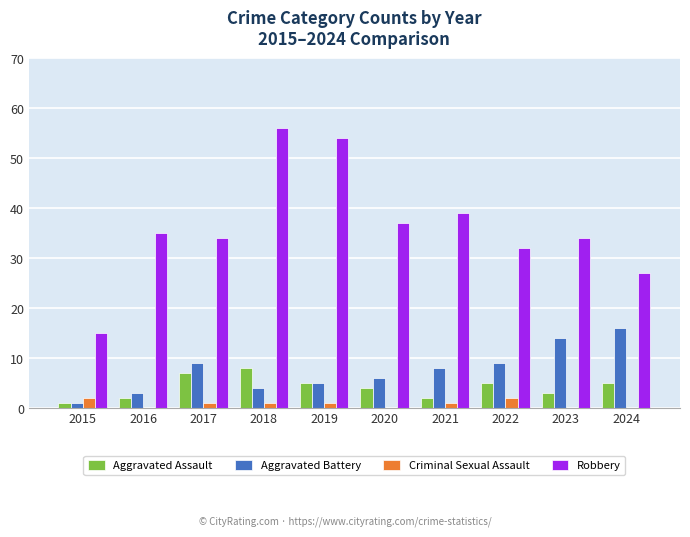

What is the maximum value shown in the chart?

56